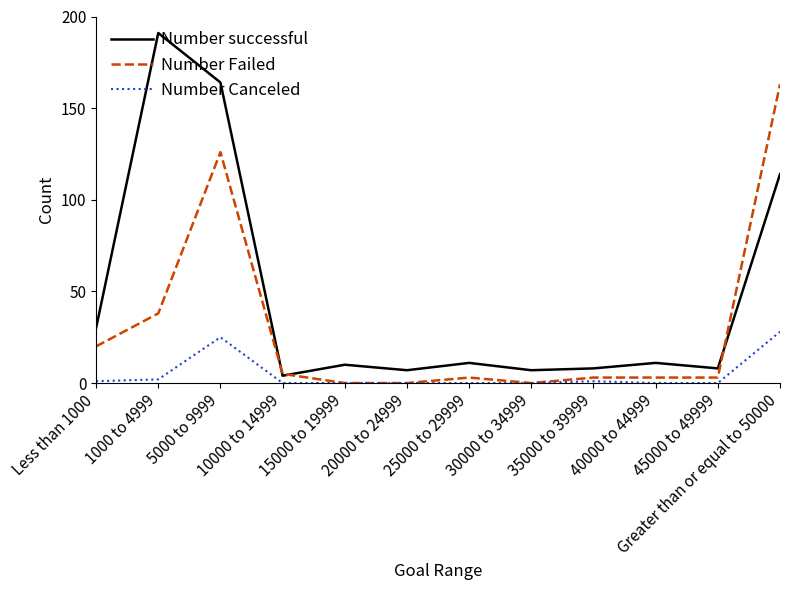

Reading left to right, list all the values displayed in this chart.

Number successful: Less than 1000=30	1000 to 4999=191	5000 to 9999=164	10000 to 14999=4	15000 to 19999=10	20000 to 24999=7	25000 to 29999=11	30000 to 34999=7	35000 to 39999=8	40000 to 44999=11	45000 to 49999=8	Greater than or equal to 50000=114
Number Failed: Less than 1000=20	1000 to 4999=38	5000 to 9999=126	10000 to 14999=5	15000 to 19999=0	20000 to 24999=0	25000 to 29999=3	30000 to 34999=0	35000 to 39999=3	40000 to 44999=3	45000 to 49999=3	Greater than or equal to 50000=163
Number Canceled: Less than 1000=1	1000 to 4999=2	5000 to 9999=25	10000 to 14999=0	15000 to 19999=0	20000 to 24999=0	25000 to 29999=0	30000 to 34999=0	35000 to 39999=1	40000 to 44999=0	45000 to 49999=0	Greater than or equal to 50000=28